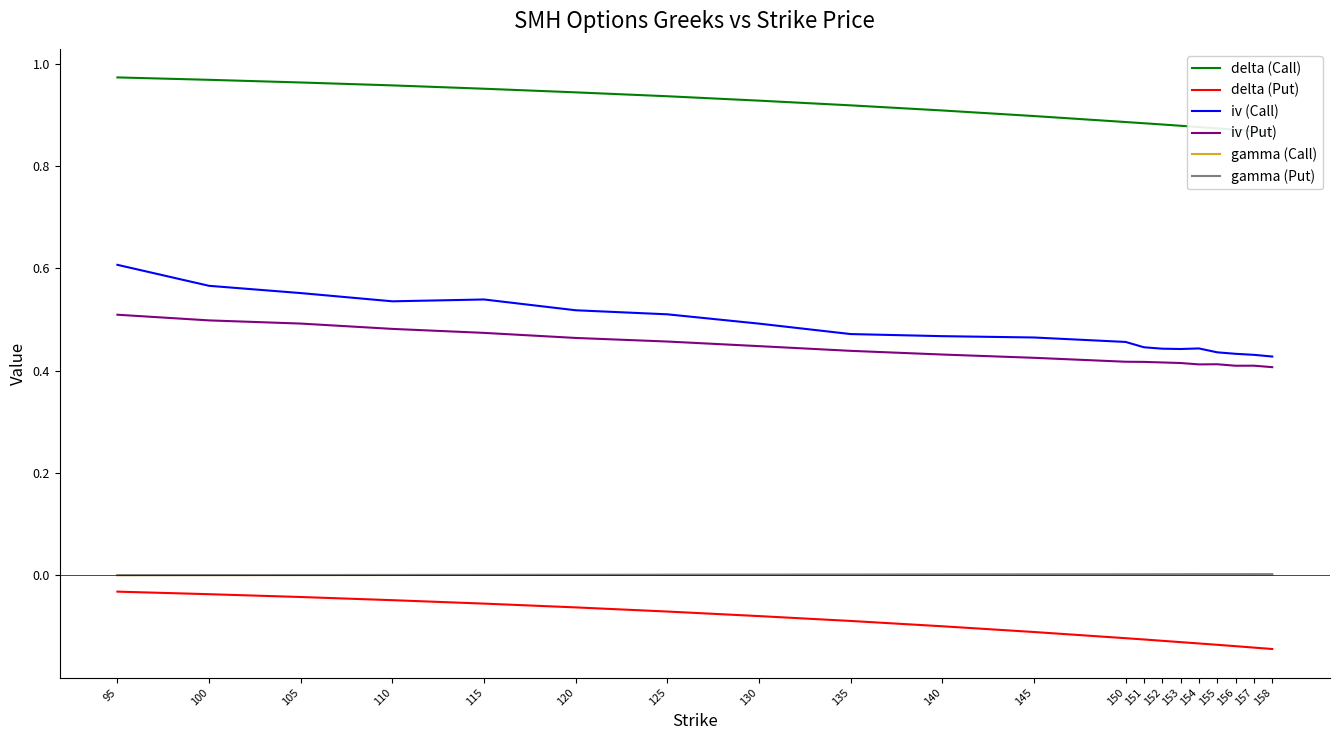

True or false: gamma (Call) and delta (Call) cross at least once.

False